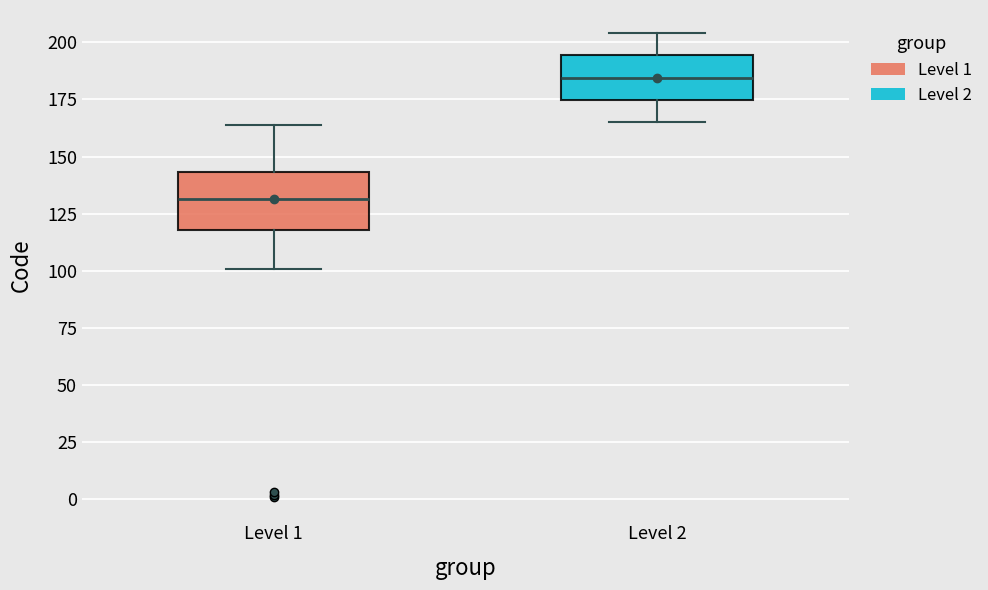

Which box is the tallest, from its lower edge to its upper edge?

Level 1